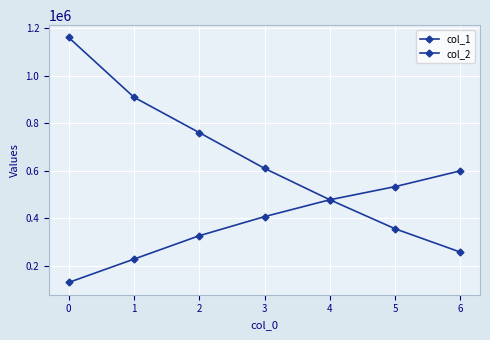

The value of col_2 at 1 is 148989. True or false?

False